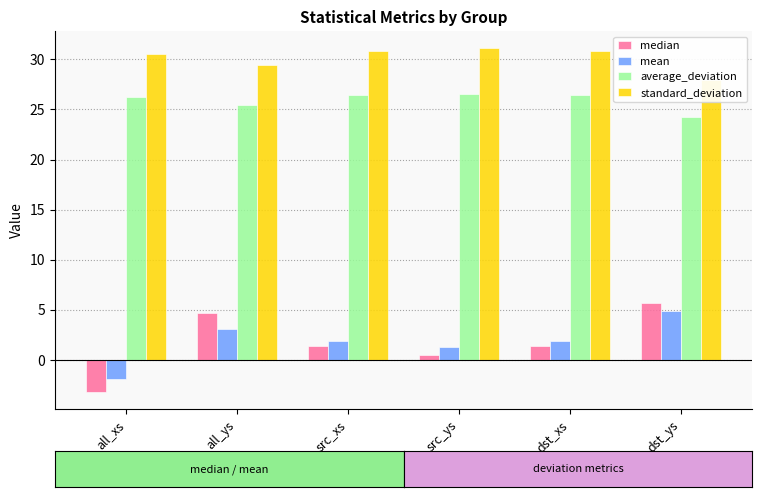

What is the label of the 6th bar from the right?

all_xs